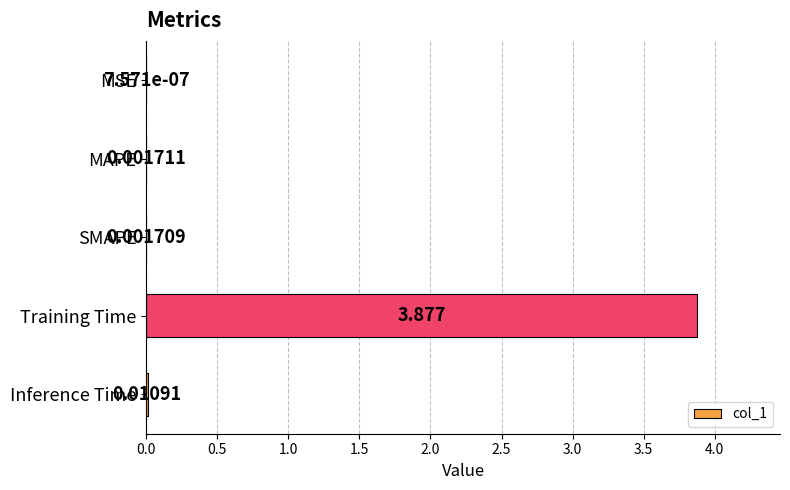

Between MAPE and Inference Time, which is larger?

Inference Time